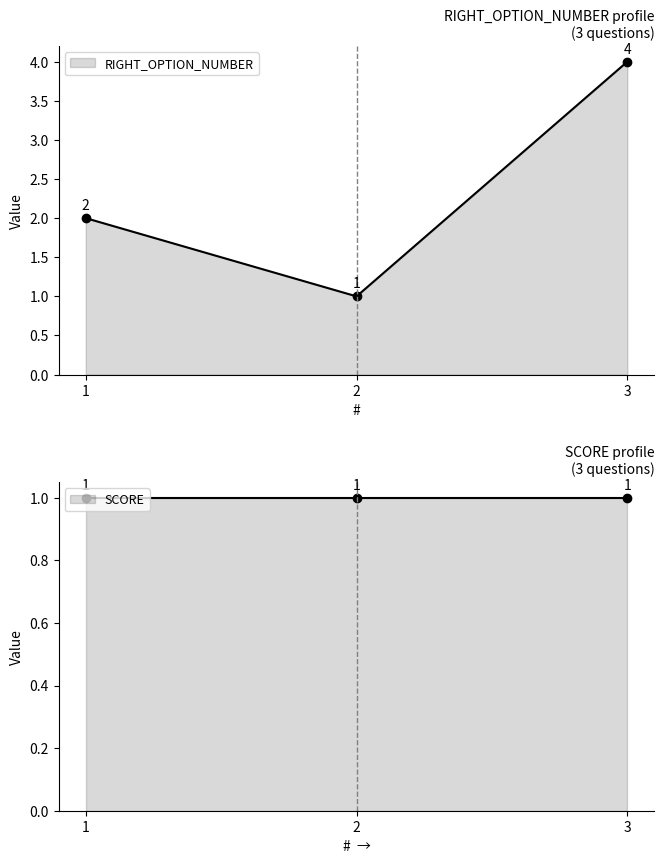

How many values are between 1 and 4?

3